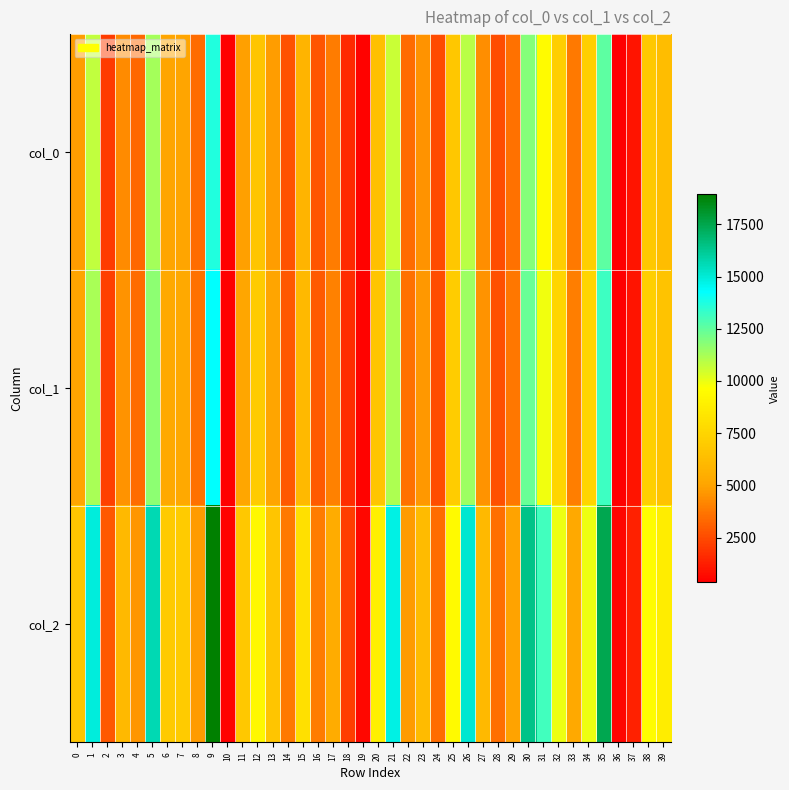

Reading left to right, transcribe all the data shown in this chart.

col_0: 0=4836.5	1=10742.1	2=2087.8	3=4352.7	4=3306.3	5=11266.4	6=5018.6	7=5071.6	8=3449.8	9=13666.5	10=363.0	11=4922.6	12=6725.7	13=4843.1	14=2741.1	15=5841.3	16=2803.5	17=3885.8	18=1552.7	19=456.2	20=6422.6	21=10648.3	22=3448.0	23=4499.6	24=2496.5	25=6794.2	26=10928.5	27=4380.4	28=2554.4	29=3613.0	30=11882.9	31=9469.8	32=7175.6	33=3774.4	34=7210.5	35=12617.5	36=400.5	37=953.5	38=6892.7	39=6296.5
col_1: 0=5043.6	1=11202.3	2=2177.2	3=4539.1	4=3447.9	5=11749.0	6=5233.6	7=5288.8	8=3597.5	9=14251.9	10=378.5	11=5133.4	12=7013.8	13=5050.5	14=2858.5	15=6091.5	16=2923.6	17=4052.2	18=1619.2	19=475.7	20=6697.7	21=11104.4	22=3595.7	23=4692.3	24=2603.5	25=7085.3	26=11396.6	27=4568.1	28=2663.8	29=3767.7	30=12391.9	31=9875.5	32=7483.0	33=3936.0	34=7519.4	35=13157.9	36=417.7	37=994.3	38=7187.9	39=6566.3
col_2: 0=6702.9	1=14887.5	2=2893.4	3=6032.4	4=4582.2	5=15614.1	6=6955.3	7=7028.7	8=4781.0	9=18940.4	10=503.0	11=6822.2	12=9321.2	13=6712.0	14=3798.9	15=8095.5	16=3885.4	17=5385.3	18=2151.9	19=632.3	20=8901.0	21=14757.5	22=4778.6	23=6236.0	24=3459.9	25=9416.1	26=15145.7	27=6070.8	28=3540.2	29=5007.2	30=16468.6	31=13124.2	32=9944.7	33=5230.9	34=9993.1	35=17486.5	36=555.1	37=1321.4	38=9552.5	39=8726.4